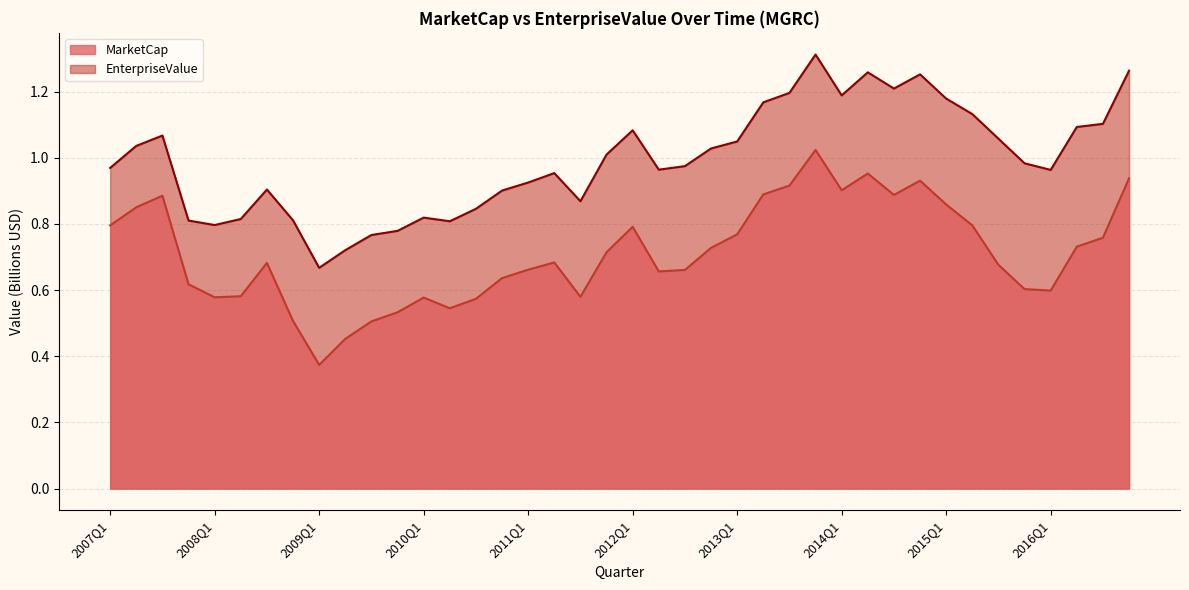

Is the value of EnterpriseValue at 2008Q4 greater than the value of MarketCap at 2015Q1?

No